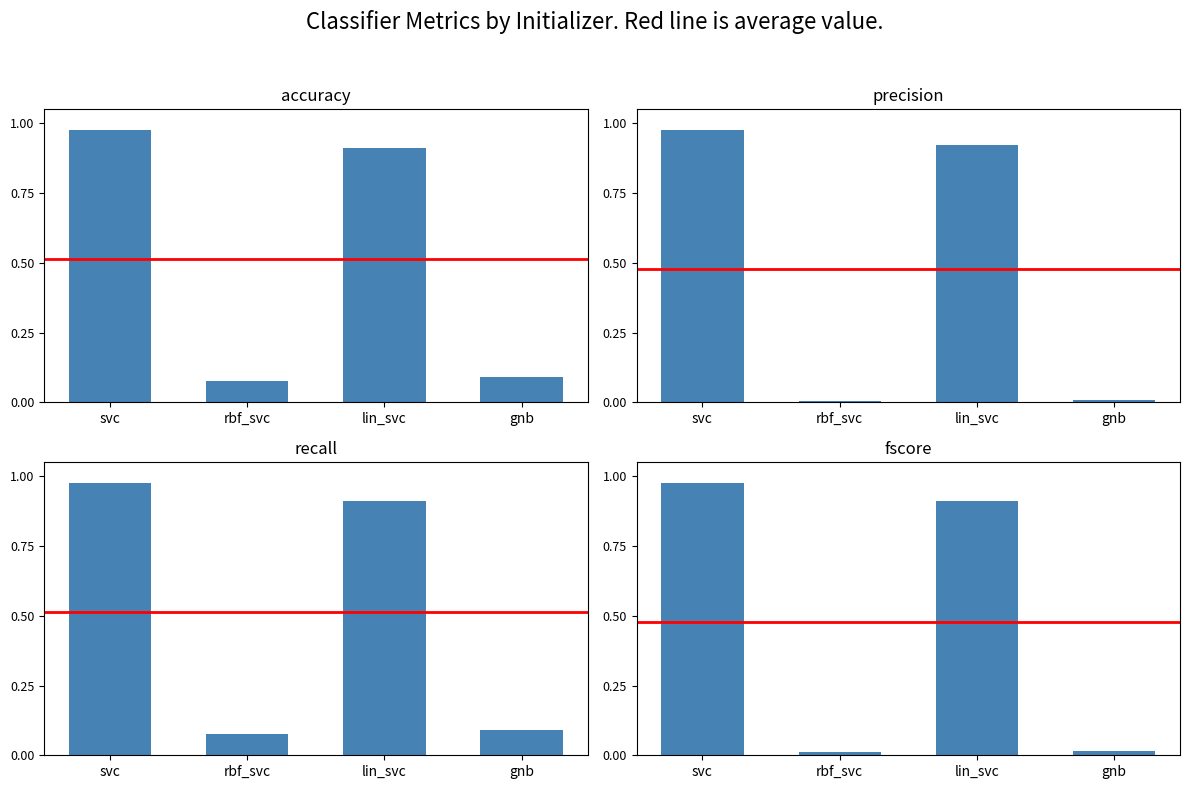

Does the chart contain stacked bars?

No